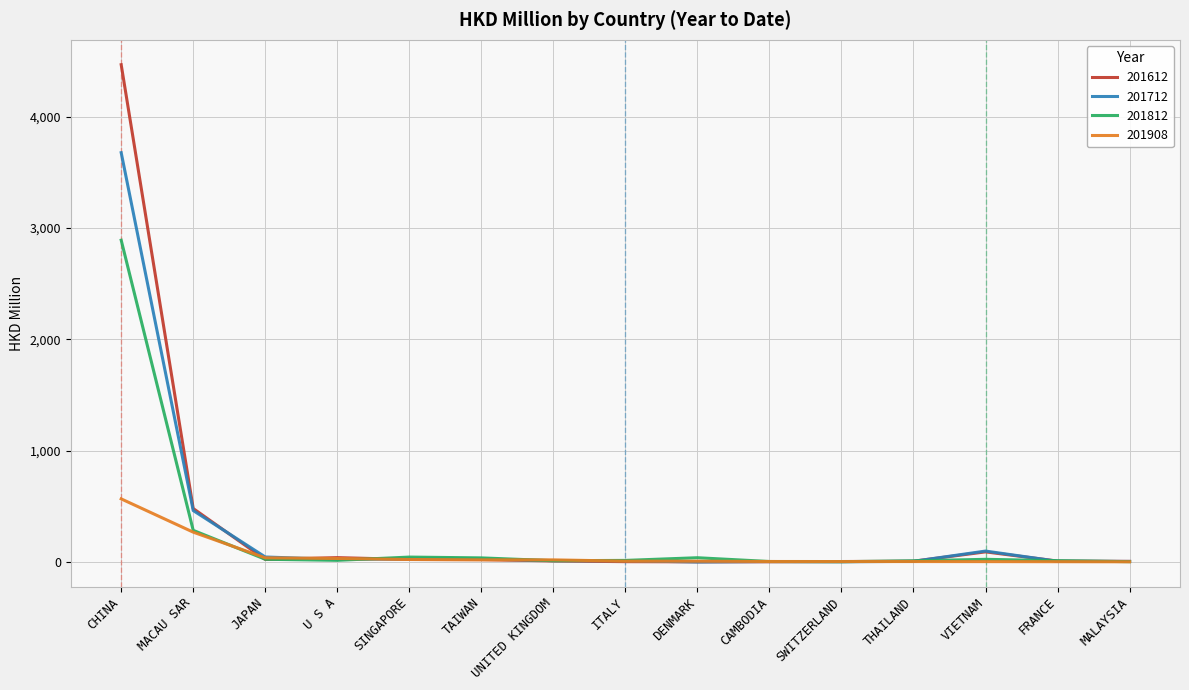

Which category has the highest value across all series?

CHINA